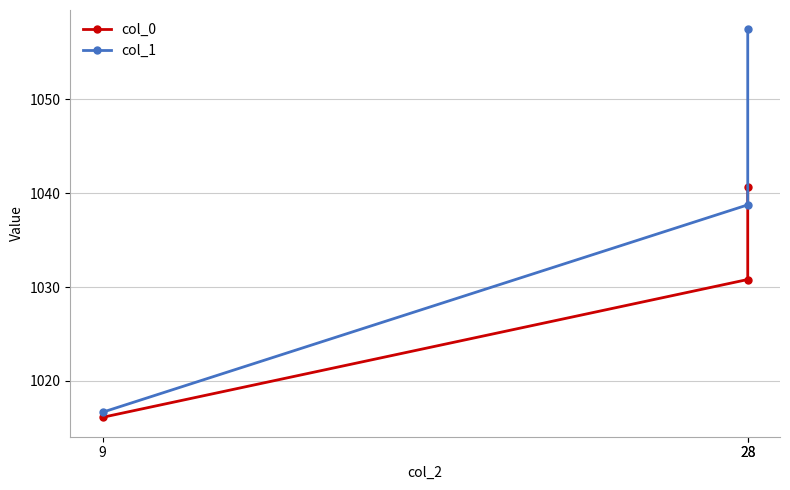

What is the difference between the maximum and minimum values in the col_1 series?

40.8